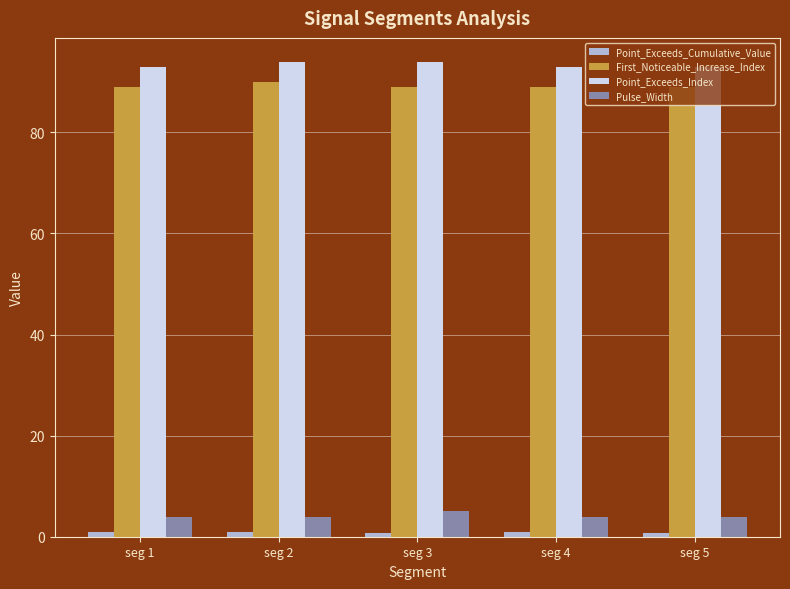

The value of Pulse_Width at seg 1 is 7.2. True or false?

False